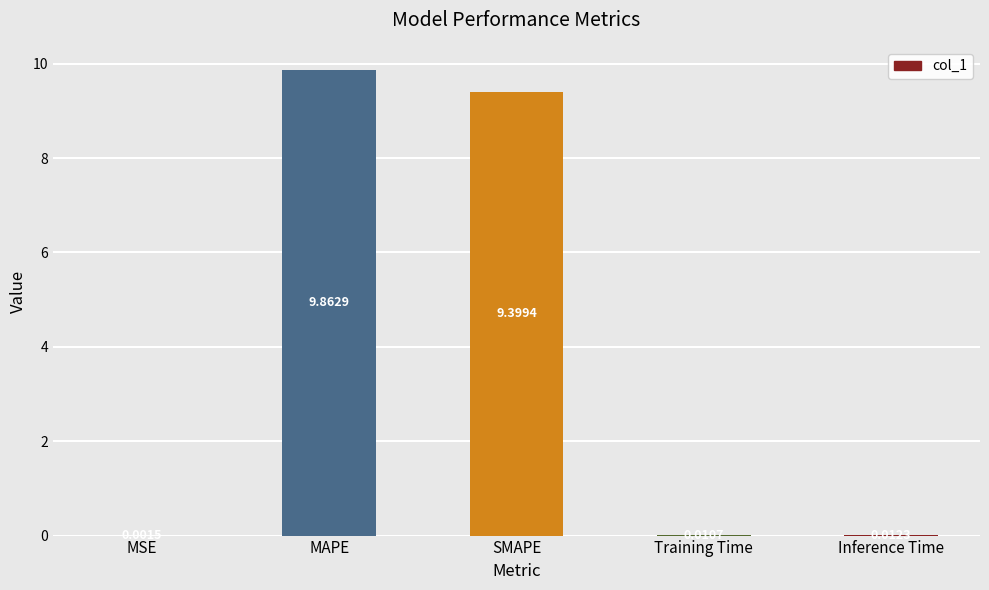

Which has a higher value, MSE or SMAPE?

SMAPE